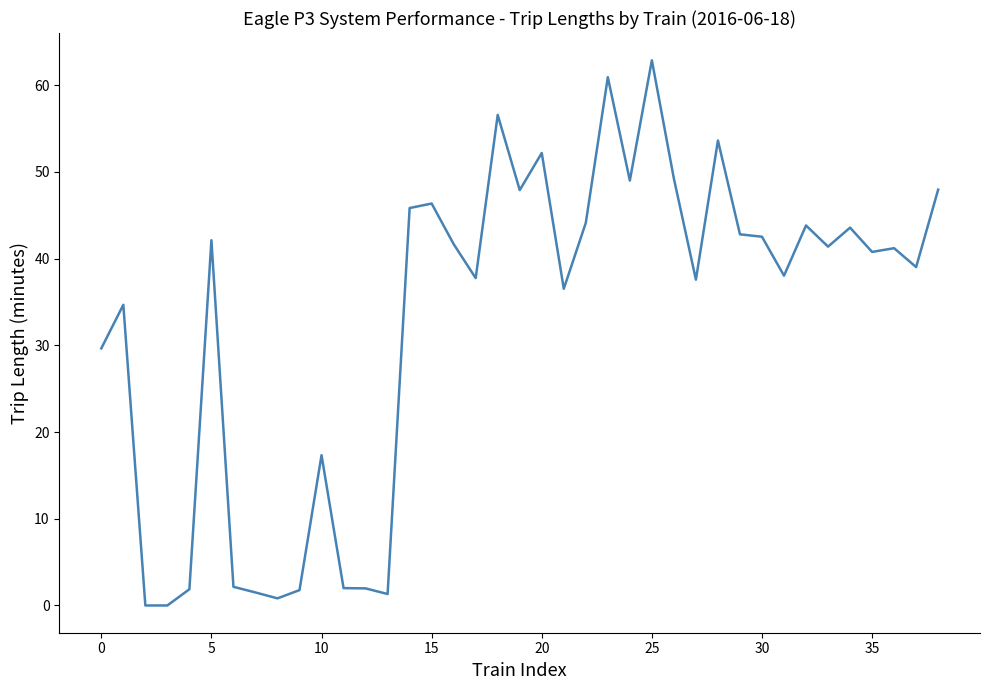

What is the difference between the maximum and minimum values?

62.9